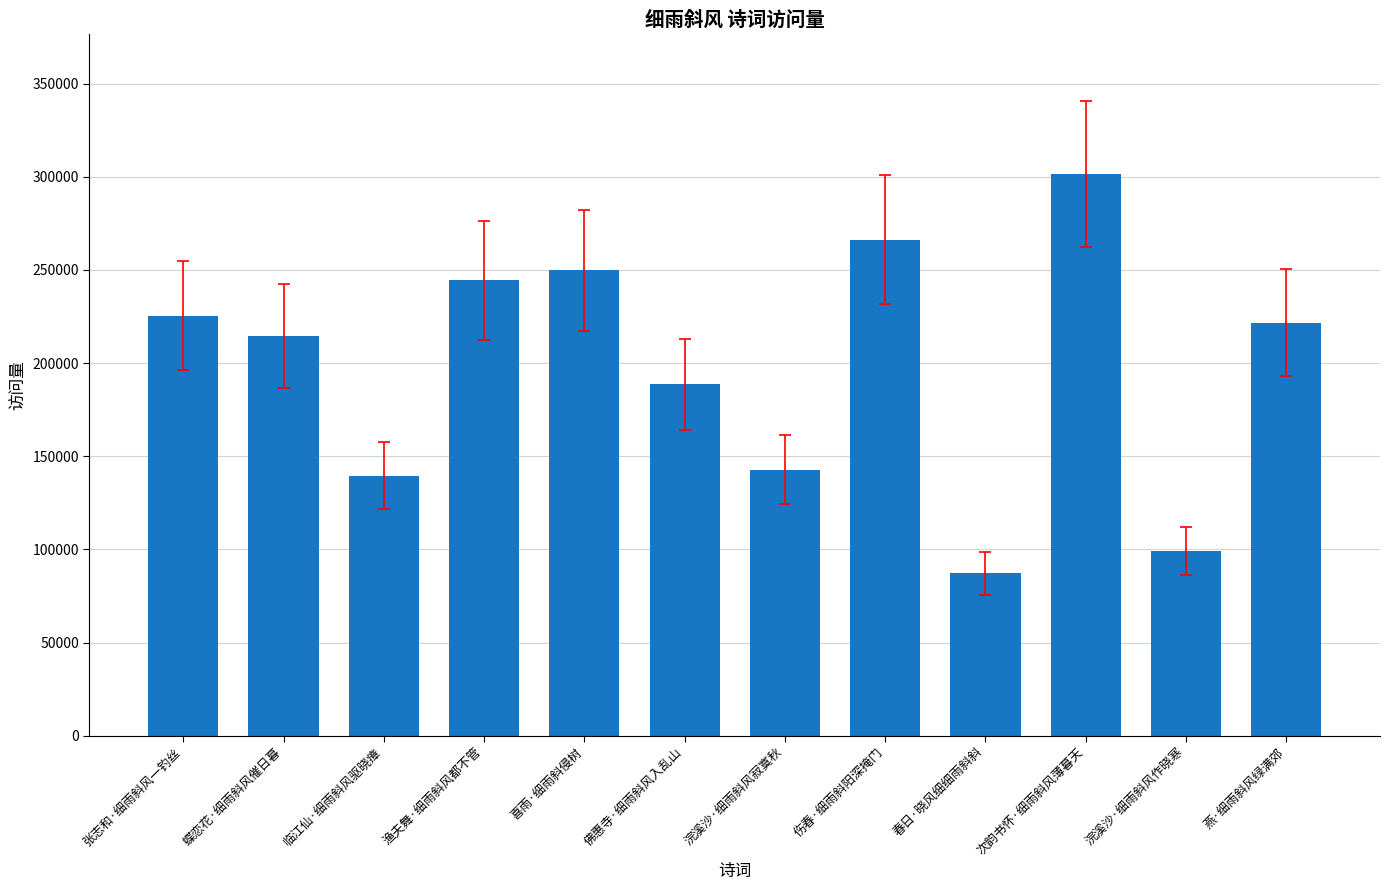

Reading right to left, extract all data points from this chart.

燕·细雨斜风绿满郊=221762	浣溪沙·细雨斜风作晓寒=99009	次韵书怀·细雨斜风薄暮天=301524	春日·晓风细细雨斜斜=87083	伤春·细雨斜阳深掩门=266195	浣溪沙·细雨斜风寂寞秋=142650	佛惠寺·细雨斜风入乱山=188637	喜雨·细雨斜侵树=249971	渔夫舞·细雨斜风都不管=244434	临江仙·细雨斜风驱晓瘴=139650	蝶恋花·细雨斜风催日暮=214688	张志和·细雨斜风一钓丝=225377